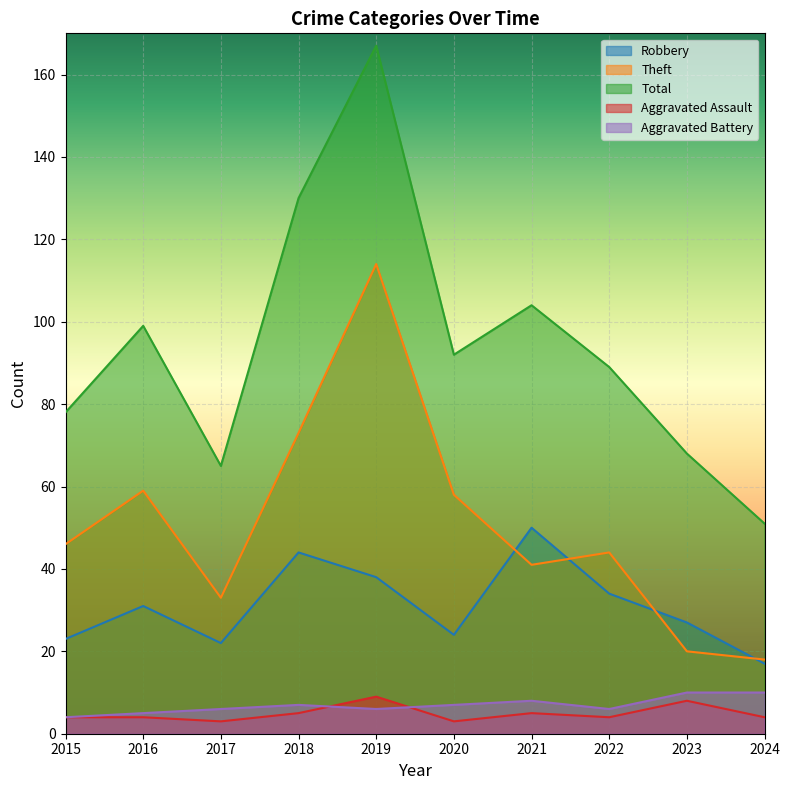

What is the sum of all Total values?

943